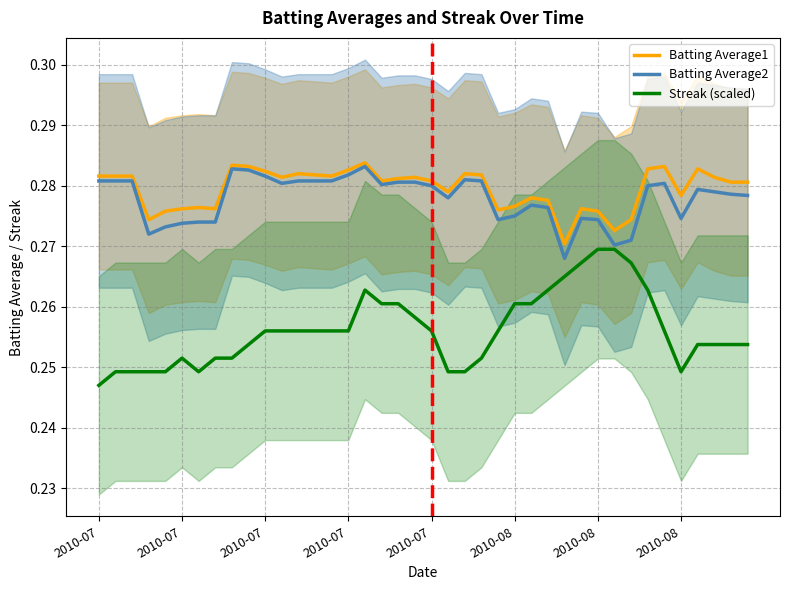

True or false: Streak (scaled) and Batting Average1 cross at least once.

False